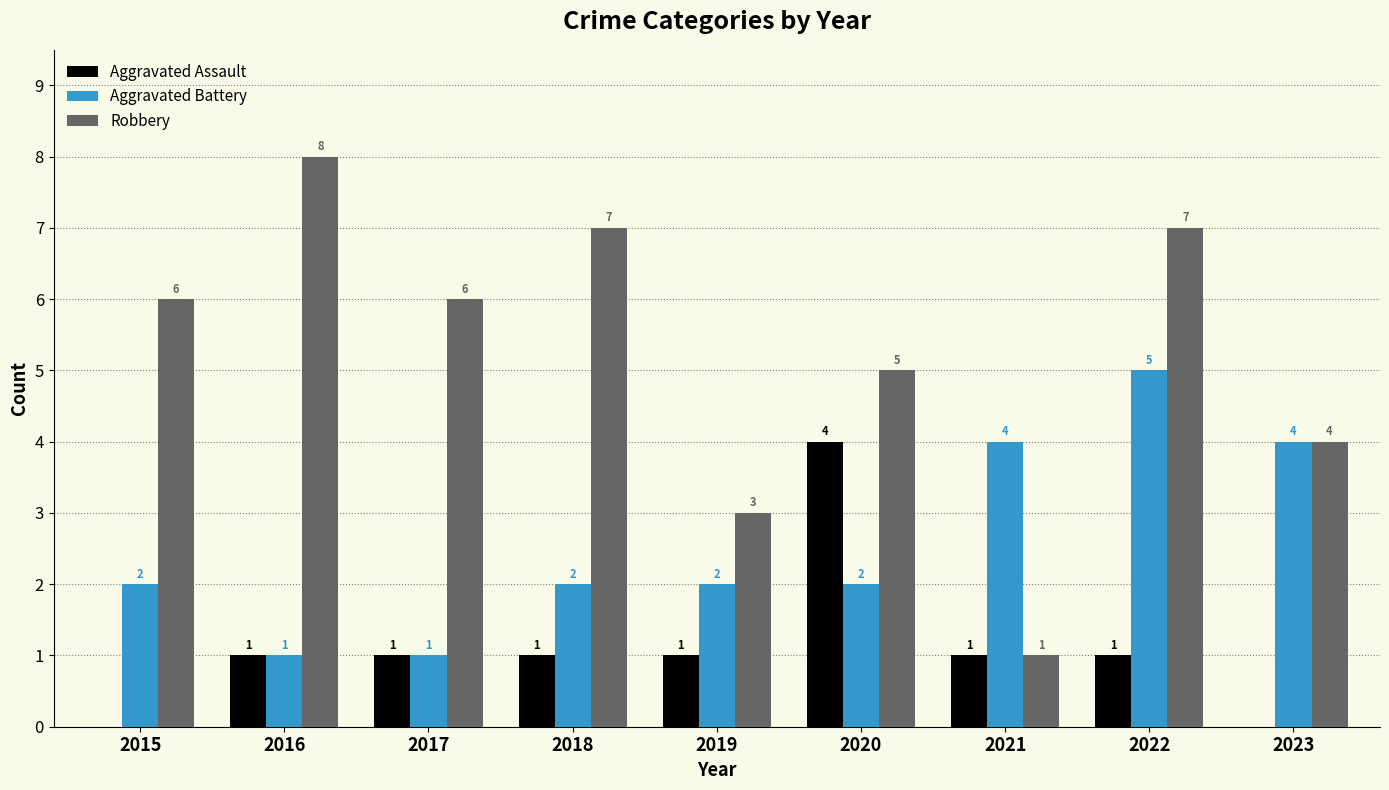

What is the approximate value of Aggravated Assault at 2020?

4